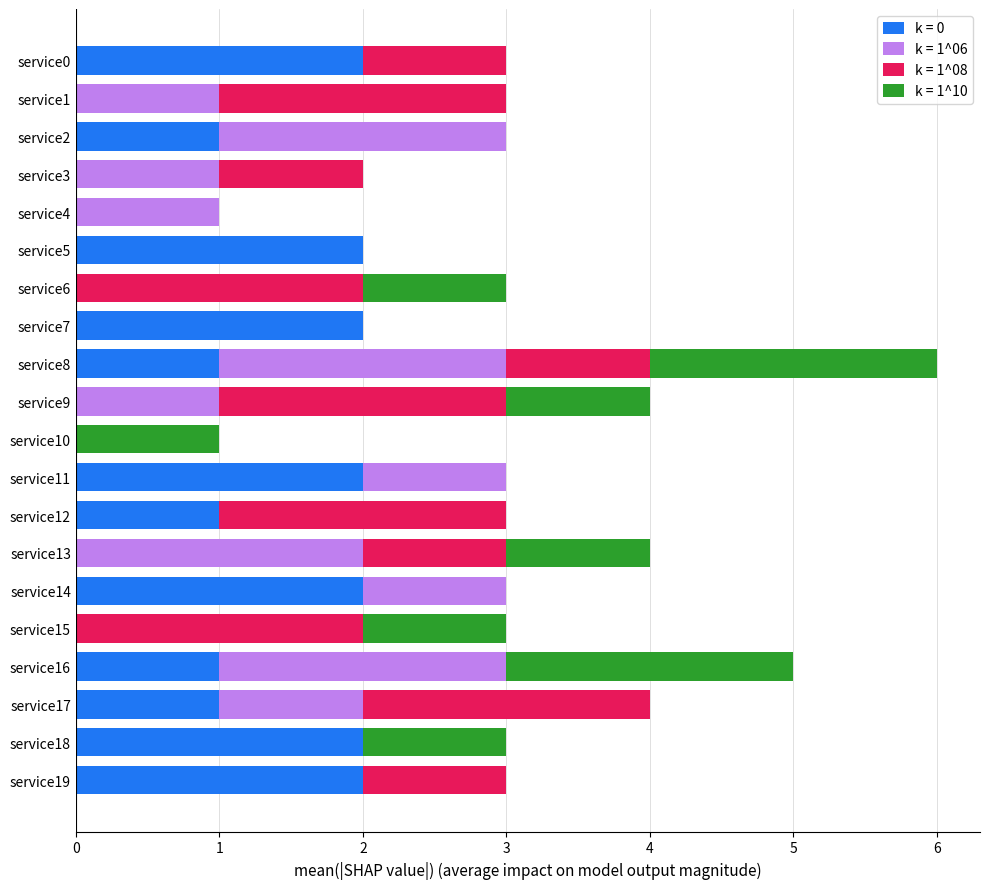

The value of k = 0 at service2 is 2. True or false?

False